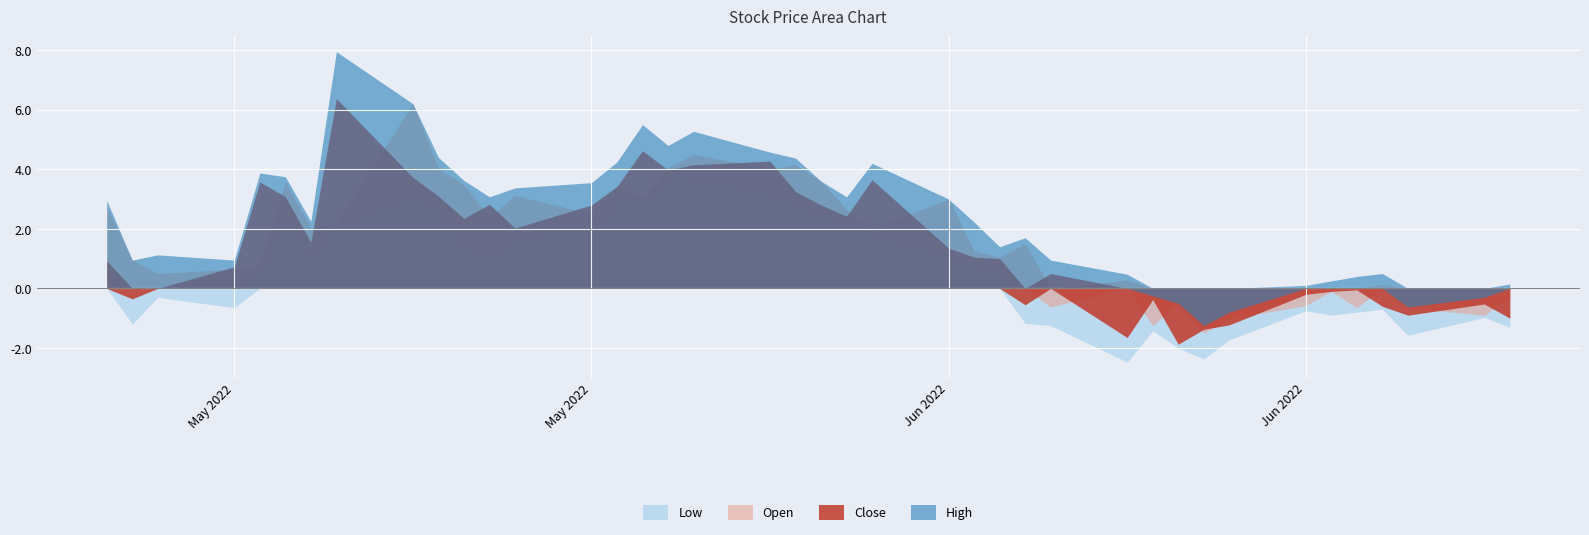

What is the difference between the highest and lowest values at 2022-06-15?

0.7